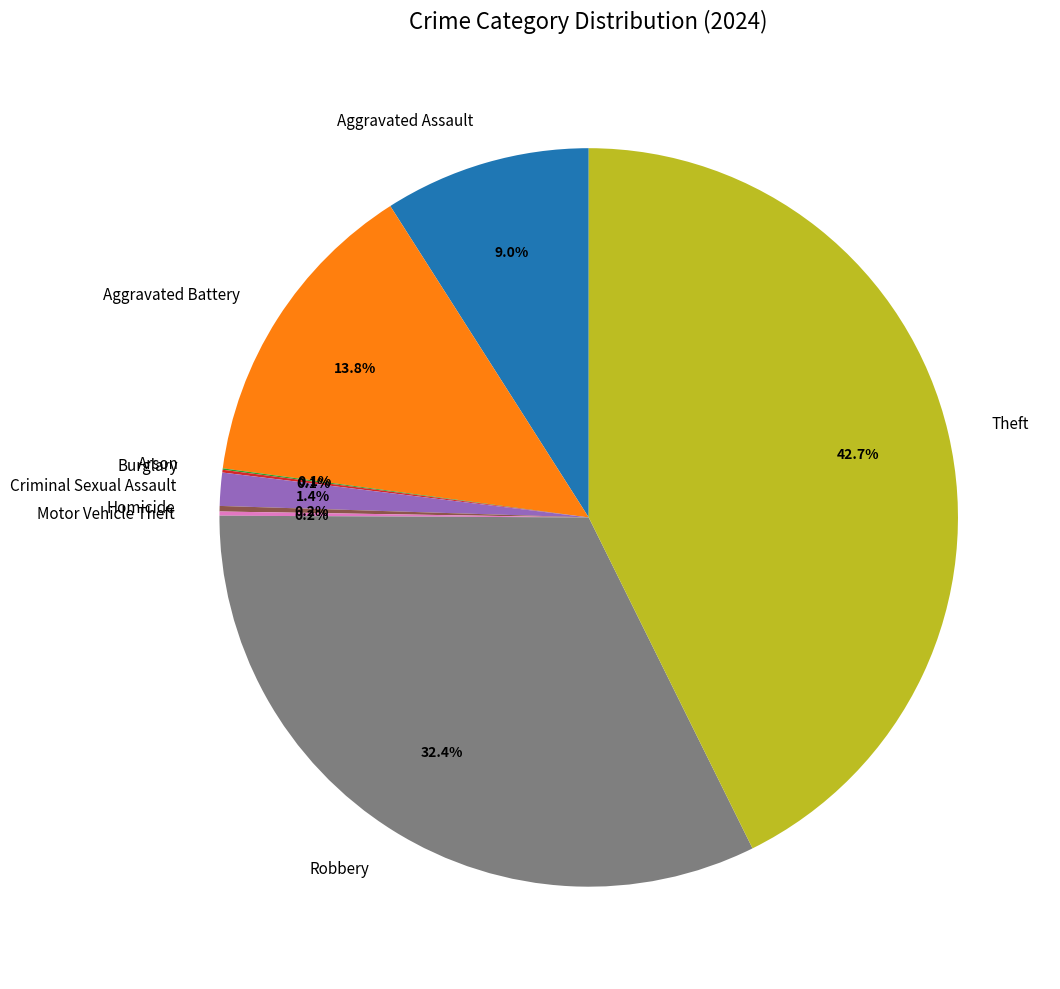

Between Criminal Sexual Assault and Aggravated Assault, which is larger?

Aggravated Assault